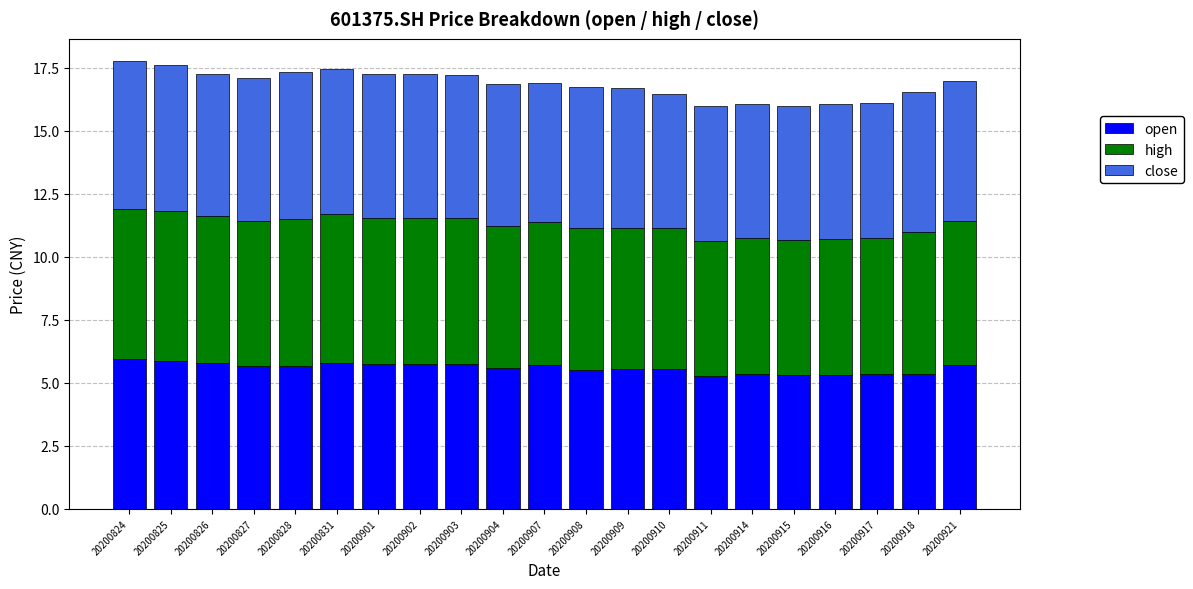

What are all the series names shown in the legend?

open, high, close